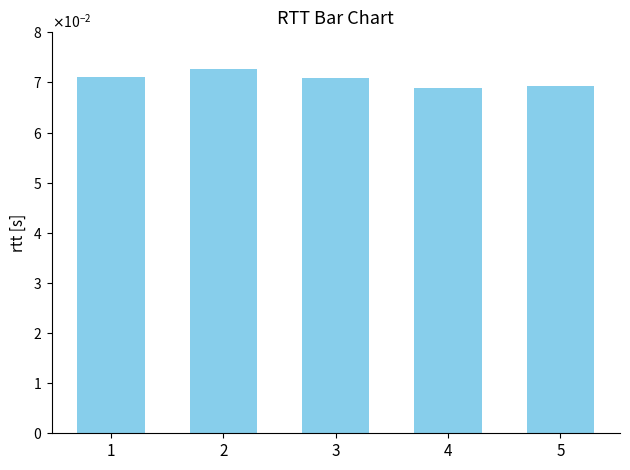

Does the chart contain any negative values?

No